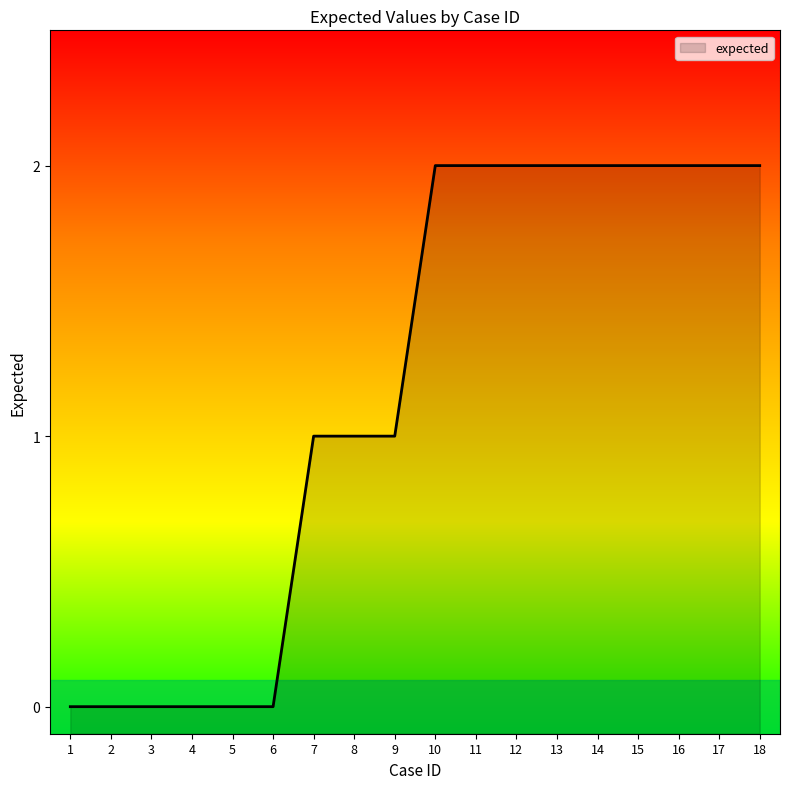

Does the chart display data point markers on the line(s)?

No